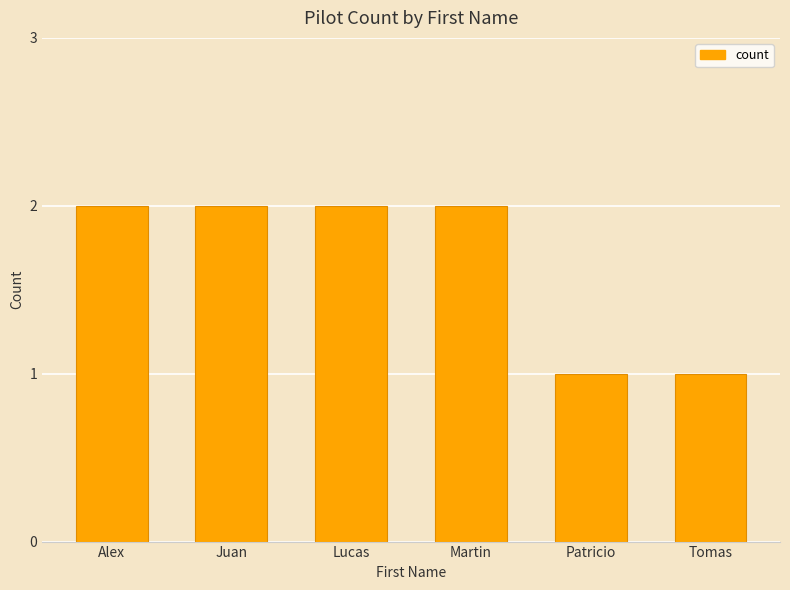

What is the value of the 6th bar from the left?

1